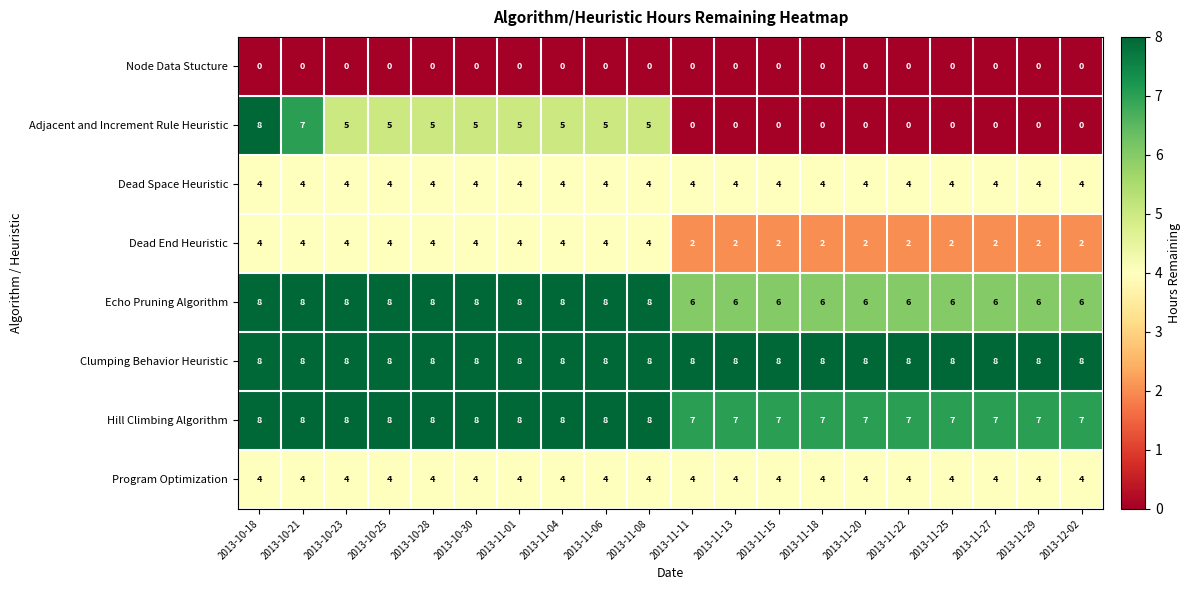

Read the Program Optimization value at 2013-11-11.

4